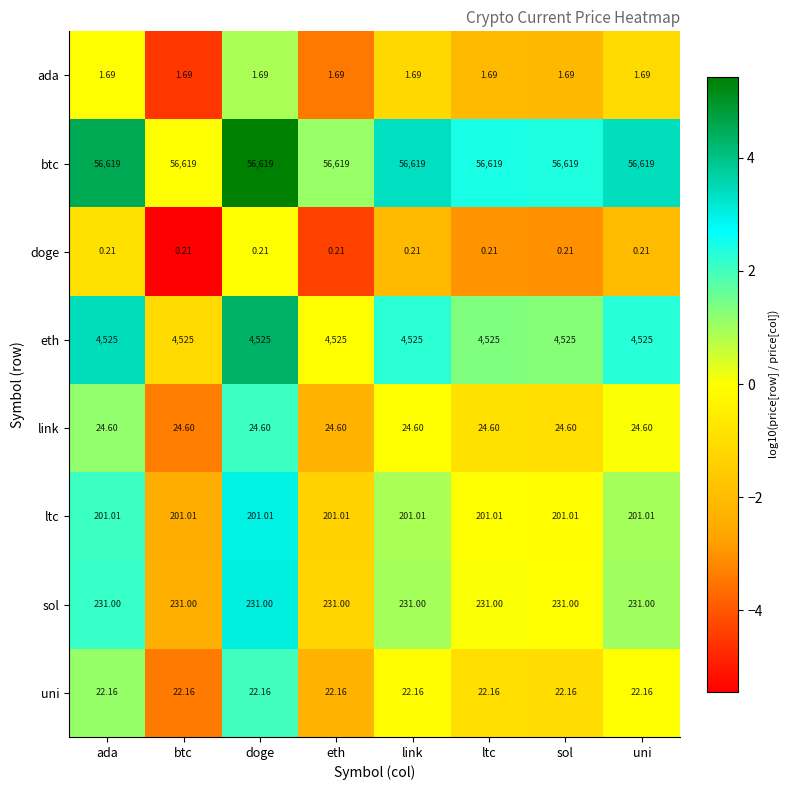

Is the value of doge at link greater than the value of link at sol?

No